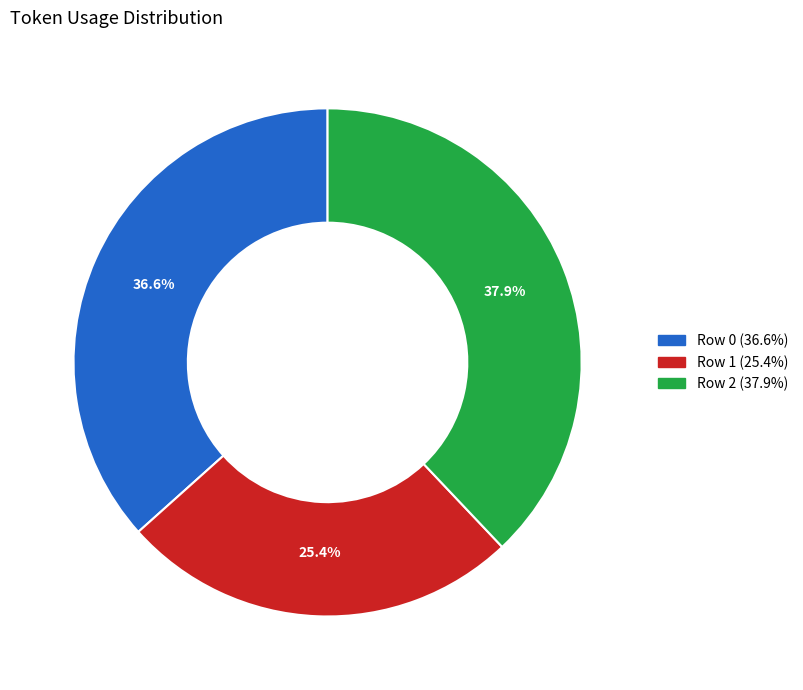

Rank the categories by value from lowest to highest.

Row 1, Row 0, Row 2